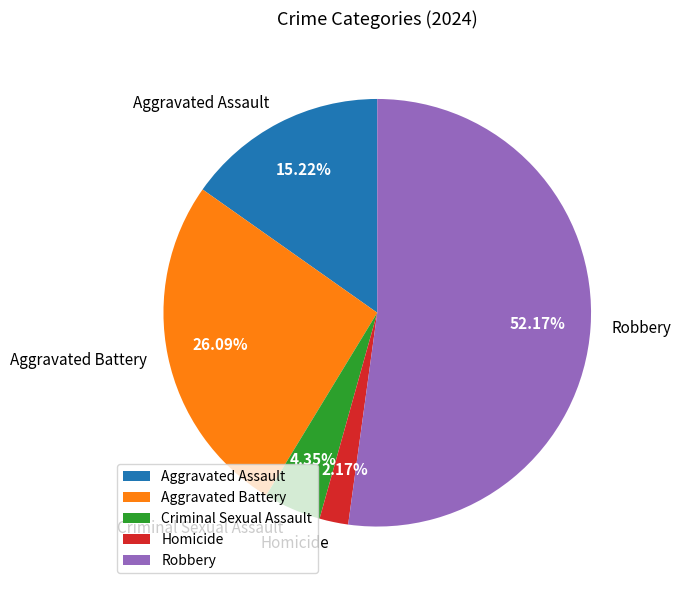

What is the largest slice in the pie chart?

Robbery